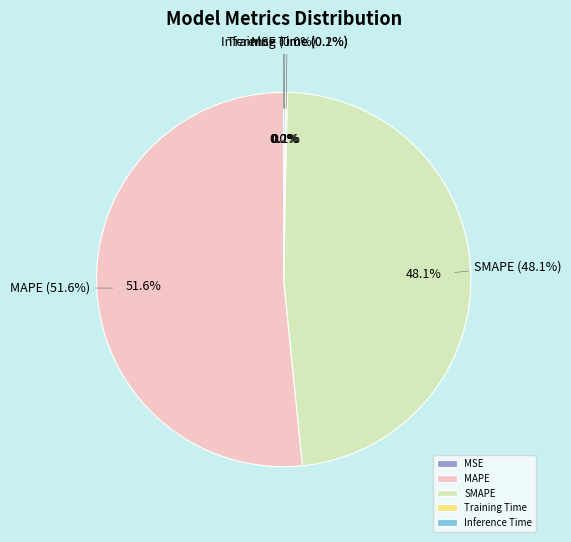

What is the total percentage of MSE and Inference Time?

0.2%